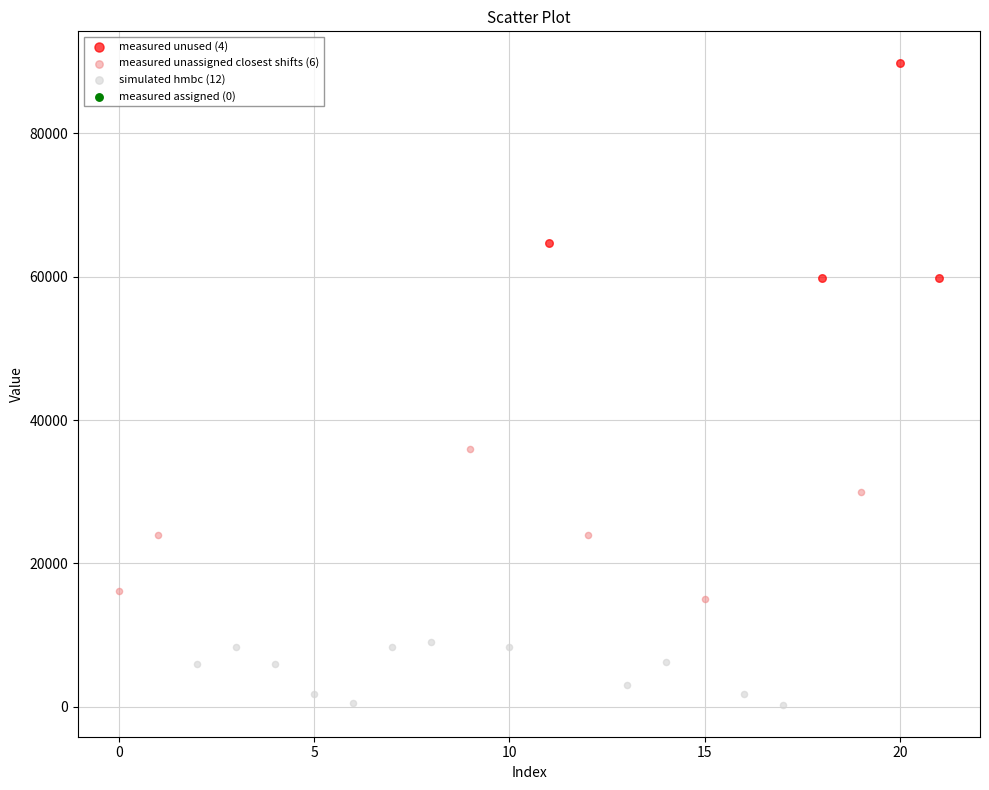

Which series contains the lowest Y value?

simulated hmbc (12)